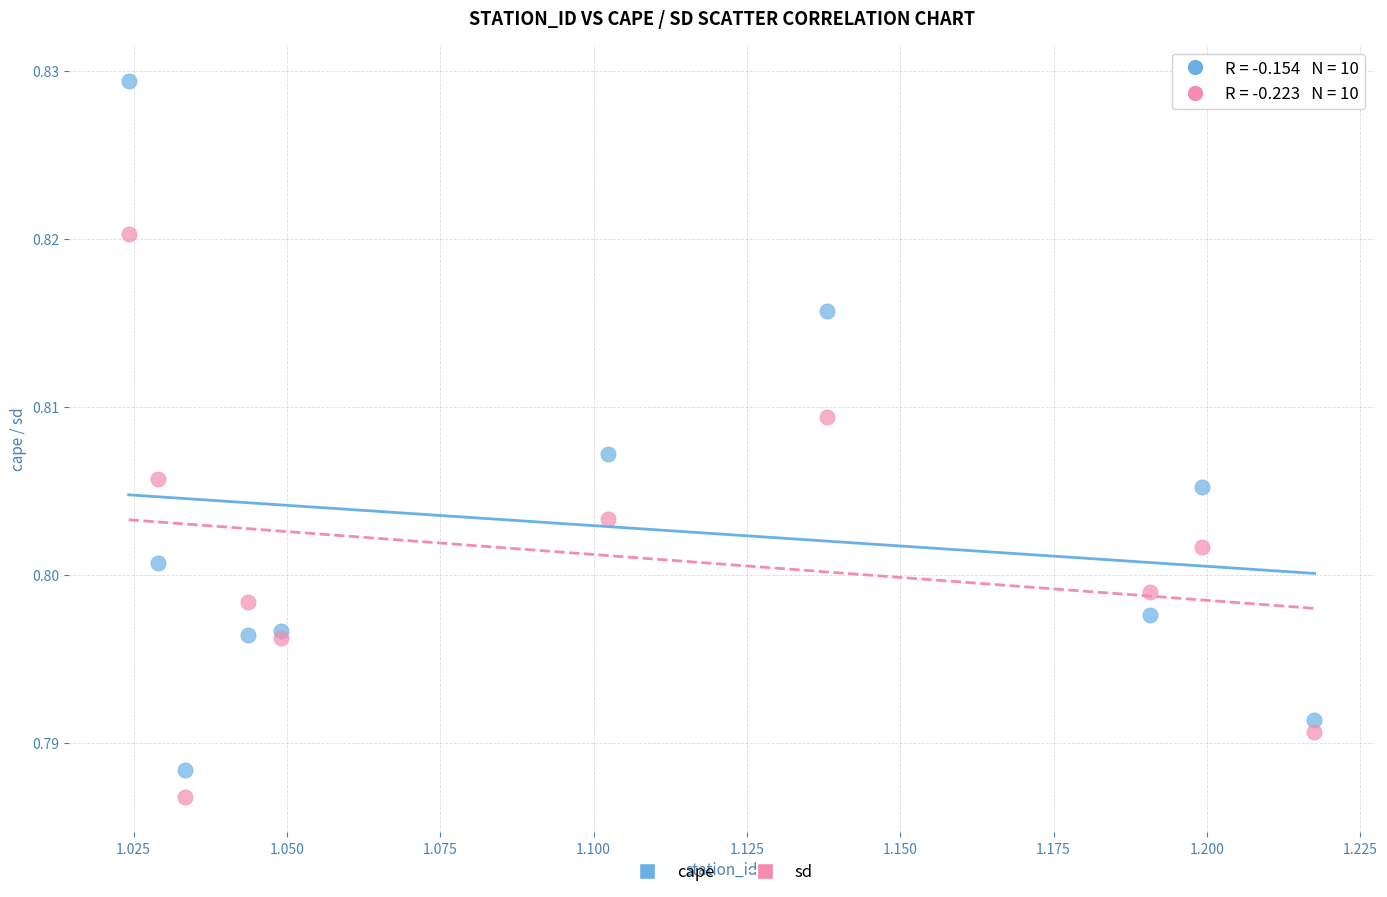

Which series contains the lowest Y value?

sd